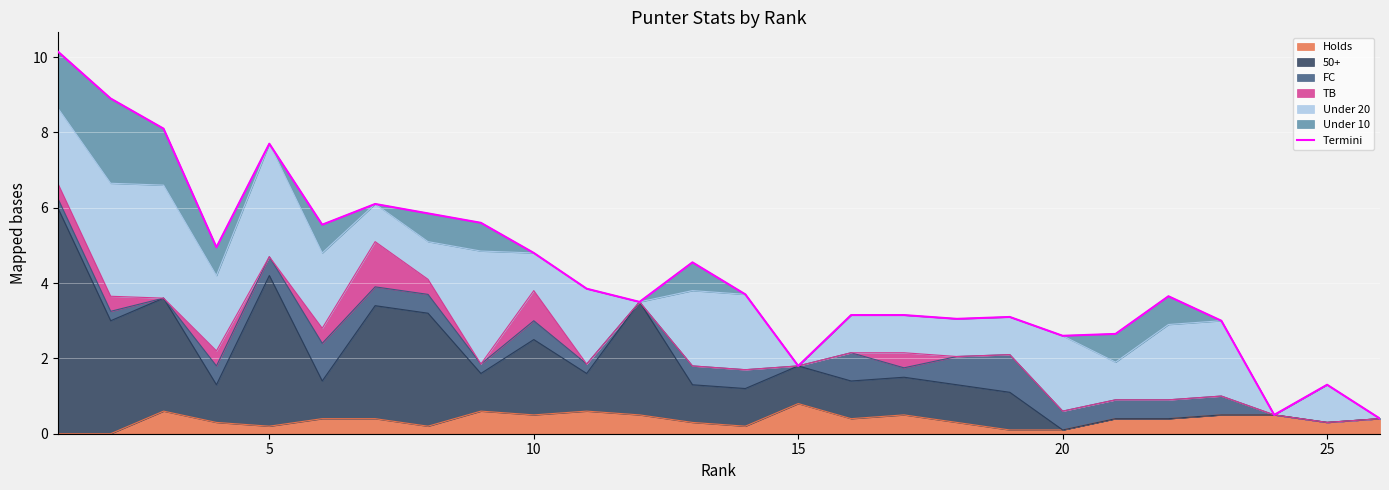

Is it true that Holds equals 0.3 at 25?

True